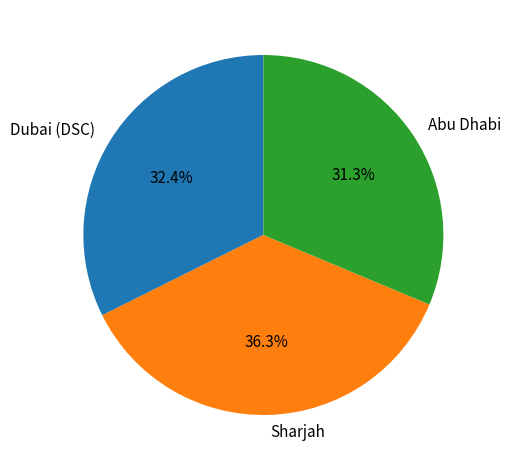

Rank the categories by value from lowest to highest.

Abu Dhabi, Dubai (DSC), Sharjah